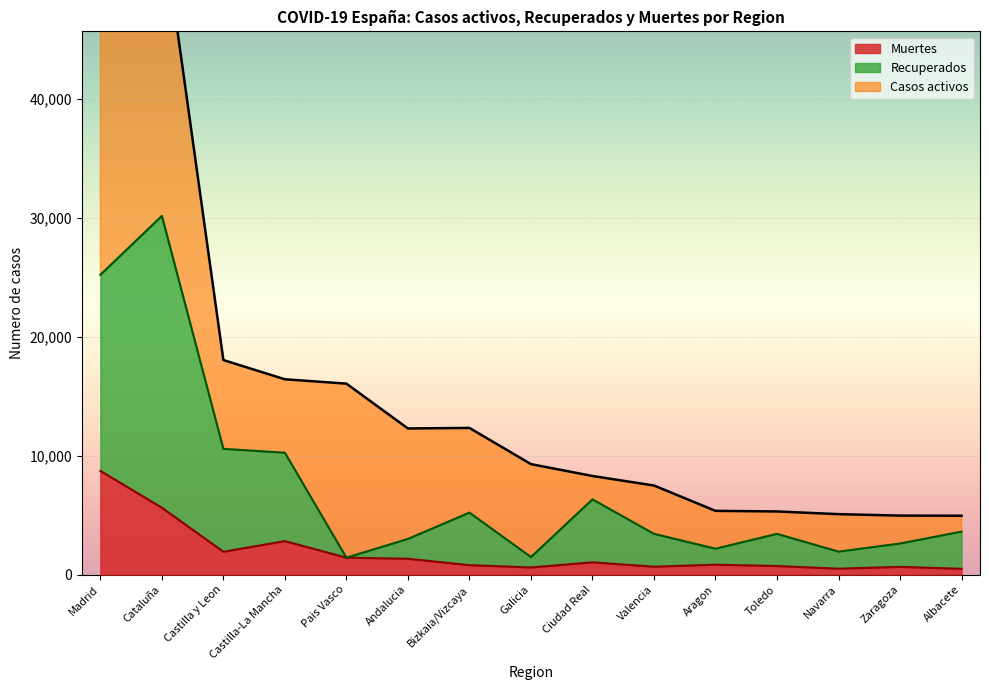

At how many categories does at least one series exceed 17181?

2